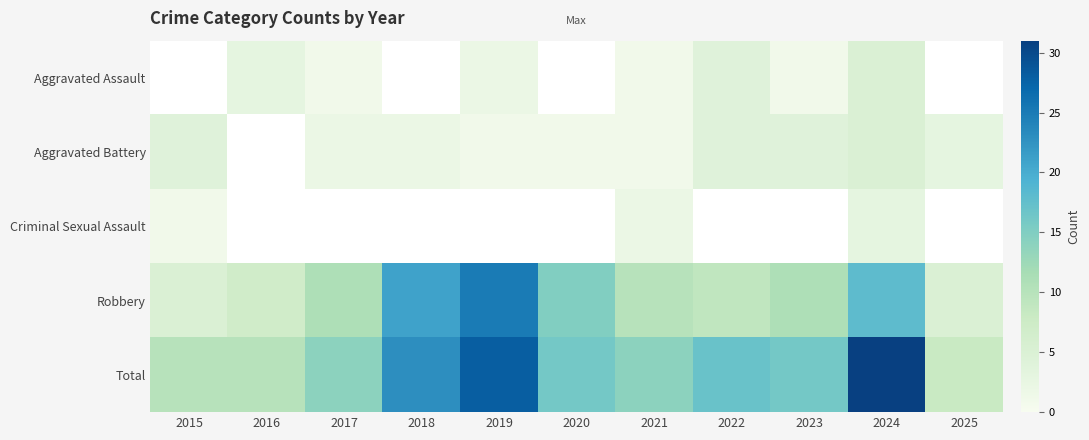

At which category is the sum across all series the highest?

2024